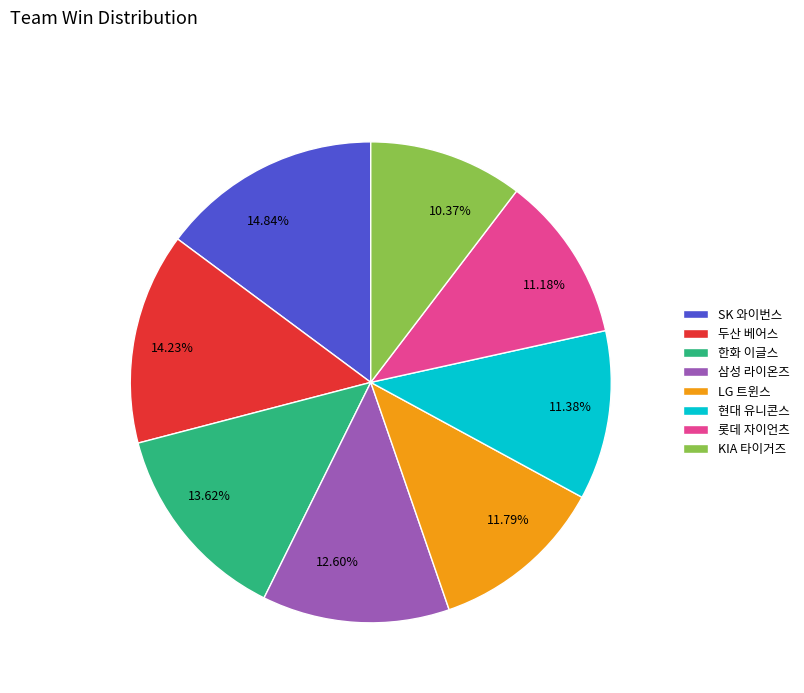

What is the largest slice in the pie chart?

SK 와이번스